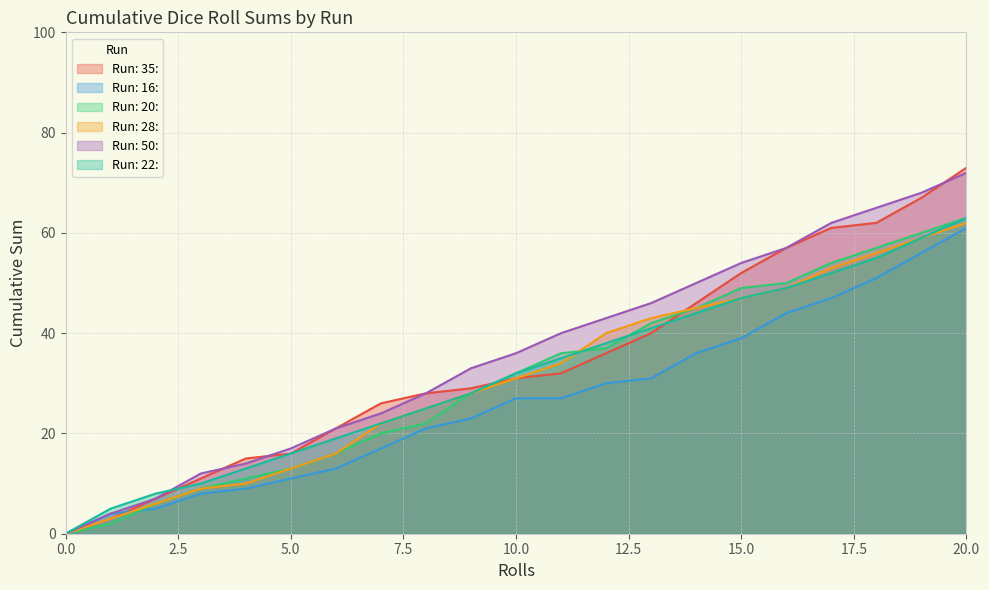

Which series has the largest range (max minus min)?

Run: 35: